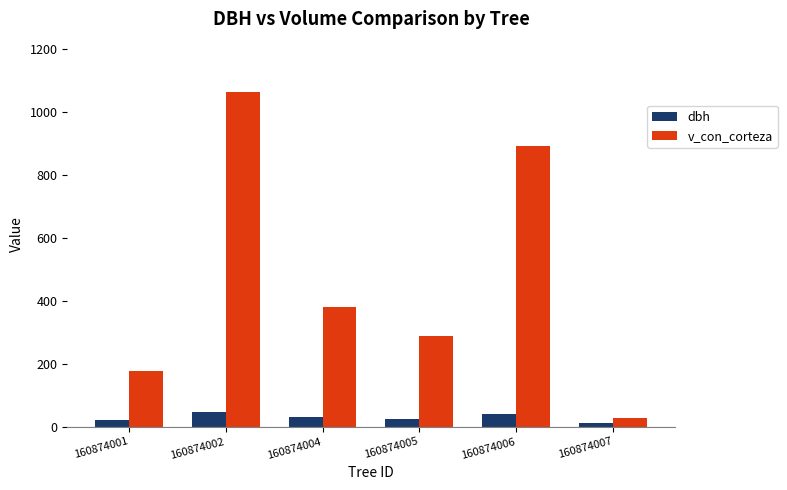

What is the sum of all dbh values?

177.6